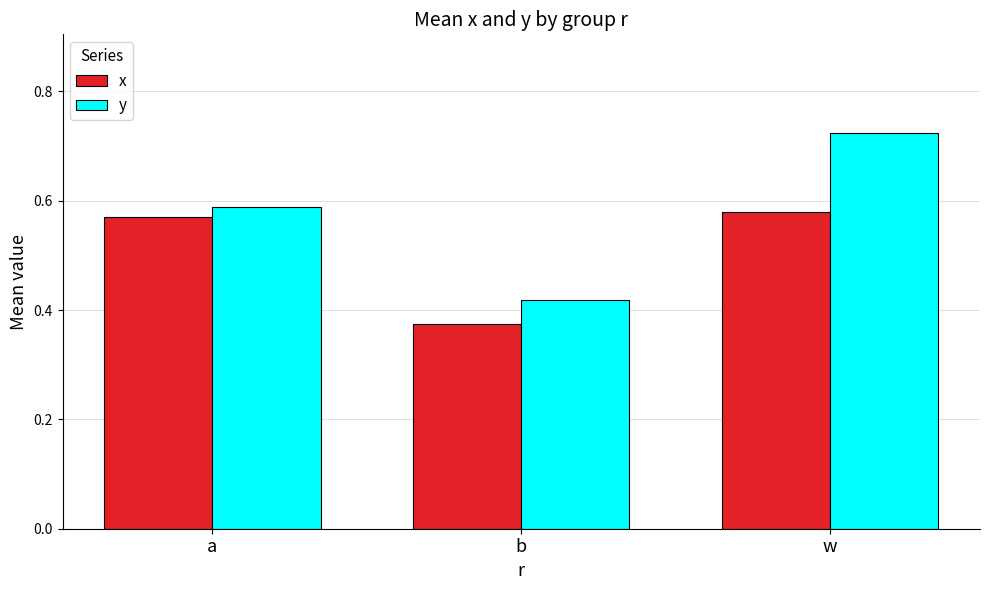

Which category has the highest value in the x series?

w